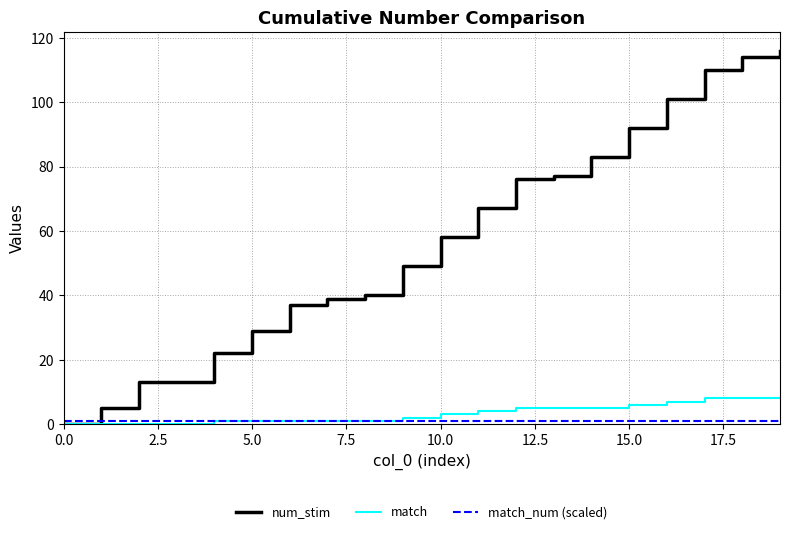

What is the sum of all num_stim values?

1141